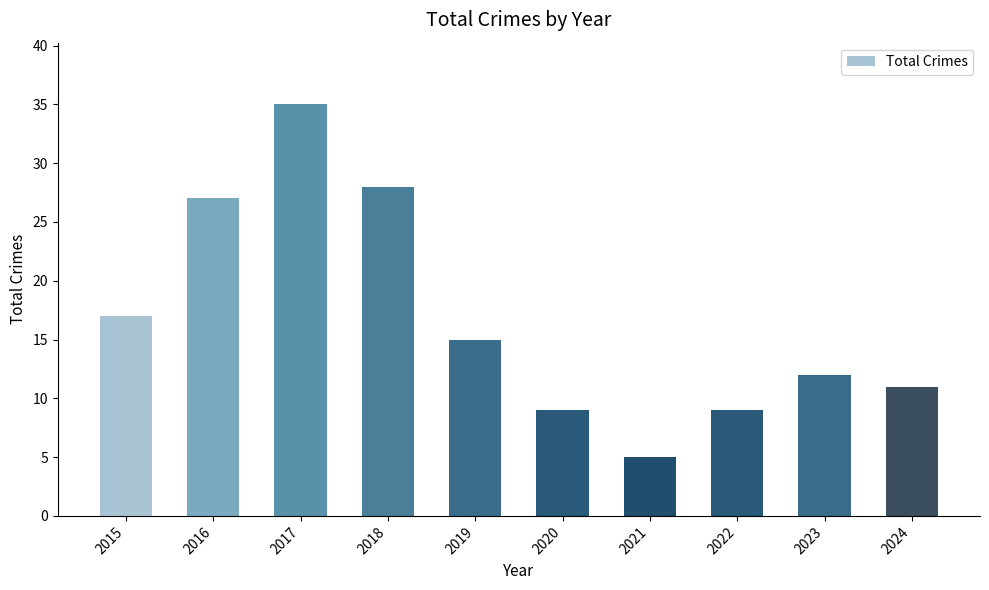

What is the average value?

17